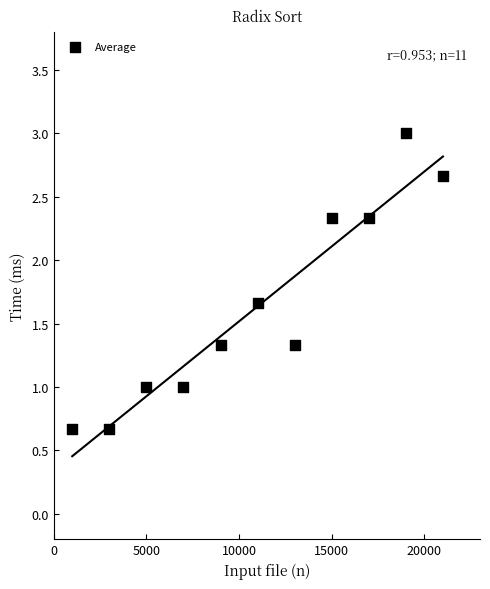

What is the range of X values (max minus min)?

20000.0